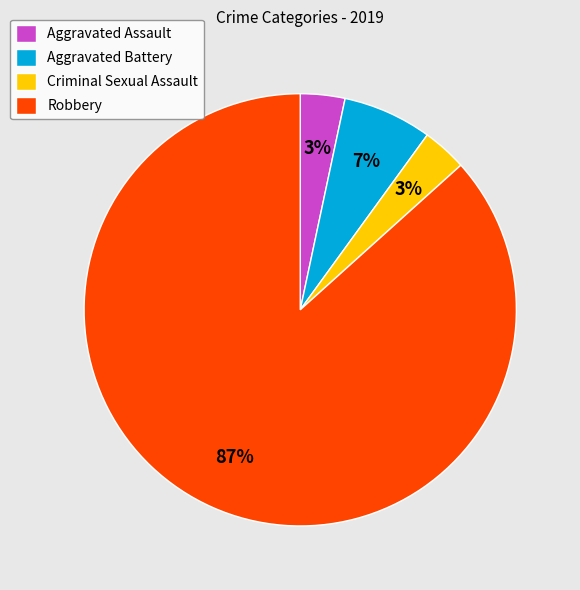

Which slice represents more than half of the pie?

Robbery